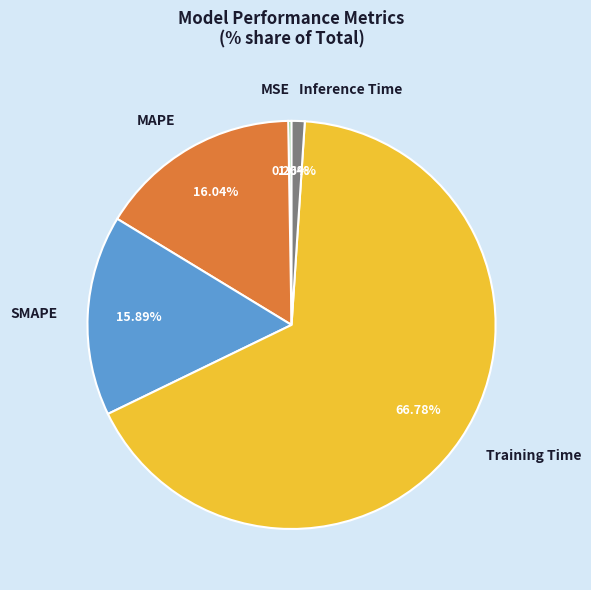

Which slice is the largest?

Training Time